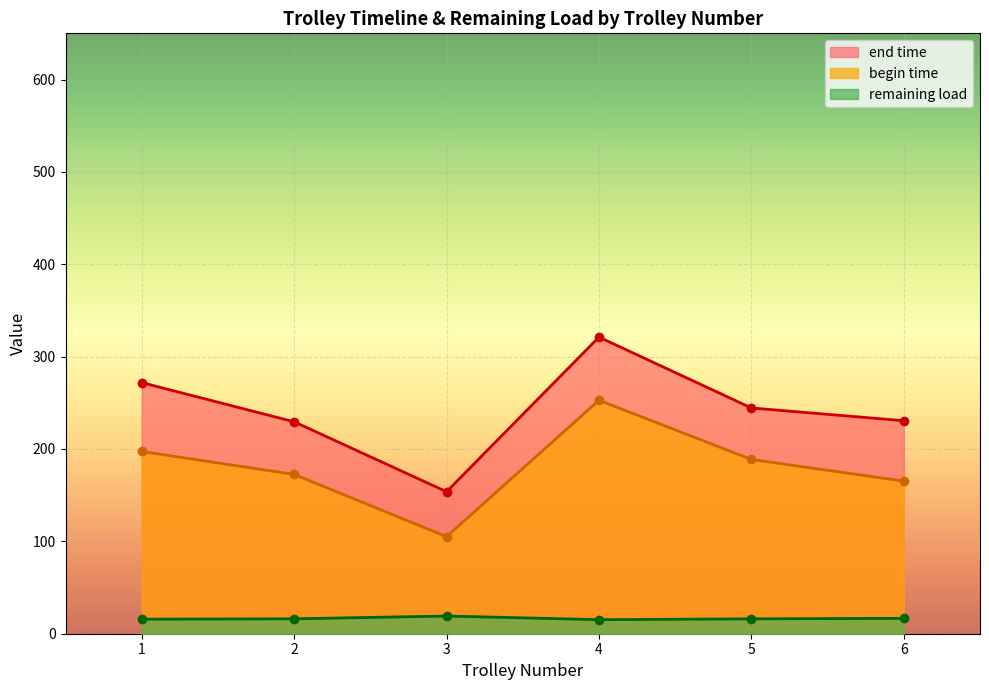

True or false: remaining load has a value of 11.8 at 5.

False